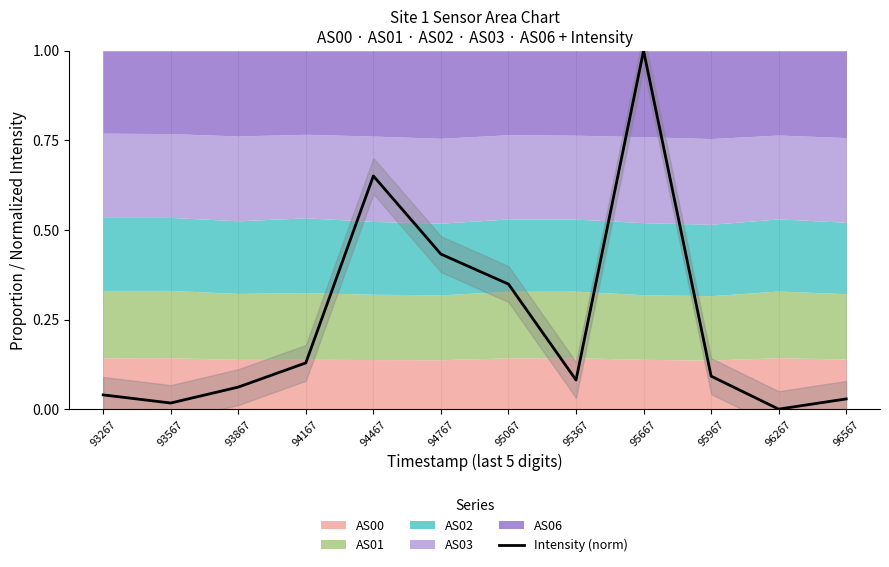

Which category has the lowest value across all series?

96267